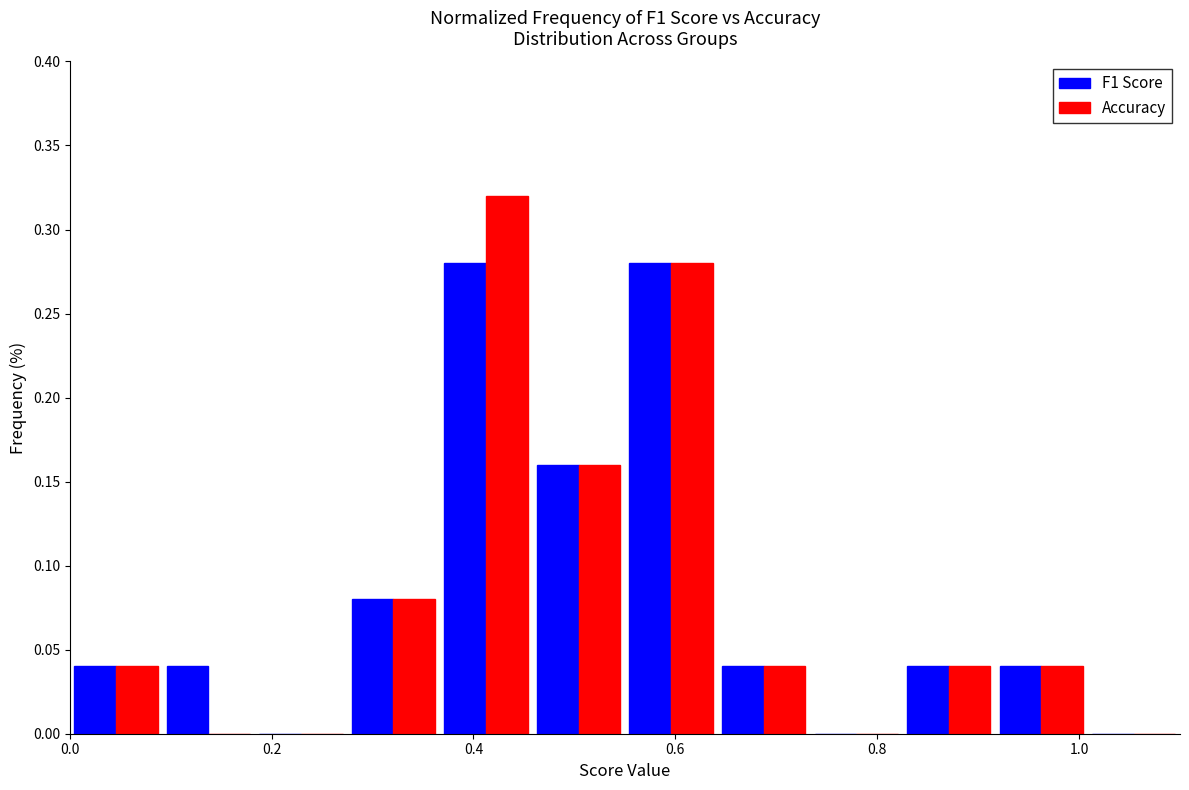

What is the height of the Accuracy bar covering 0.36 to 0.46 on the x-axis? Neither the bar edges nor the heights are printed on the chart, so give them approximately, as read against the axes.

0.32